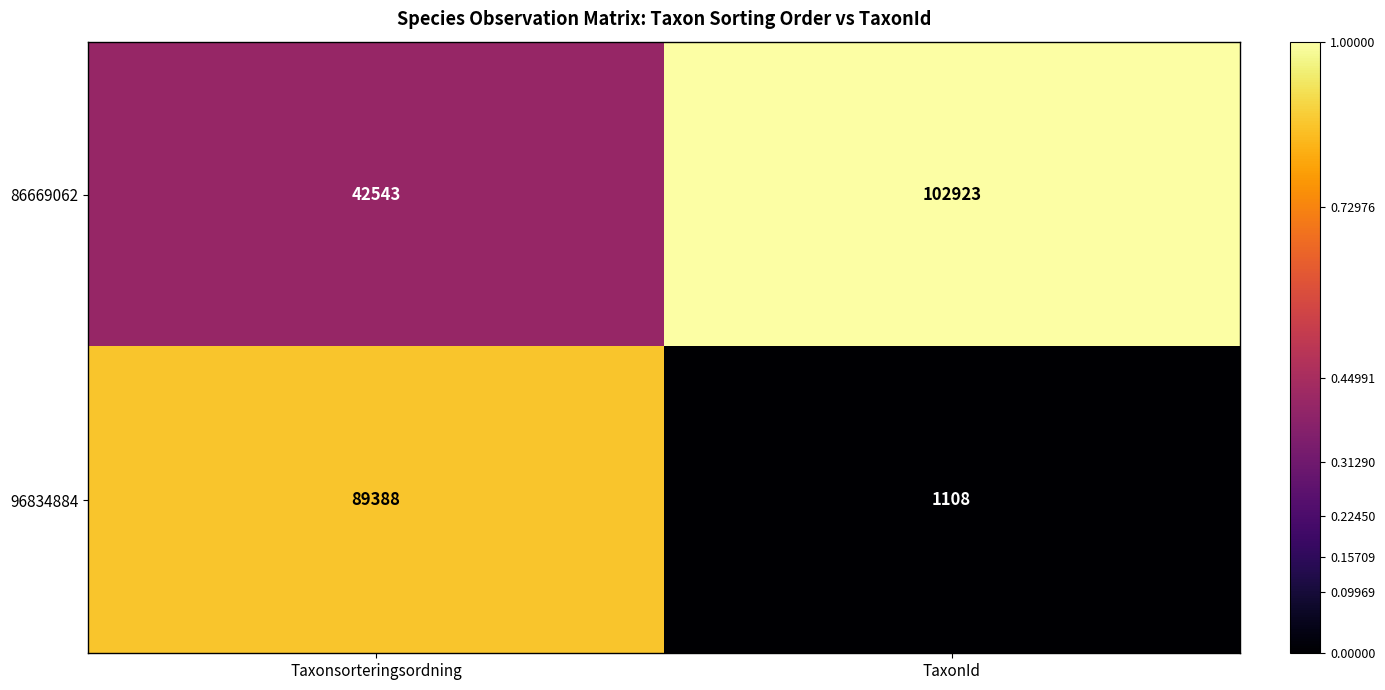

Which category has the highest value across all series?

TaxonId